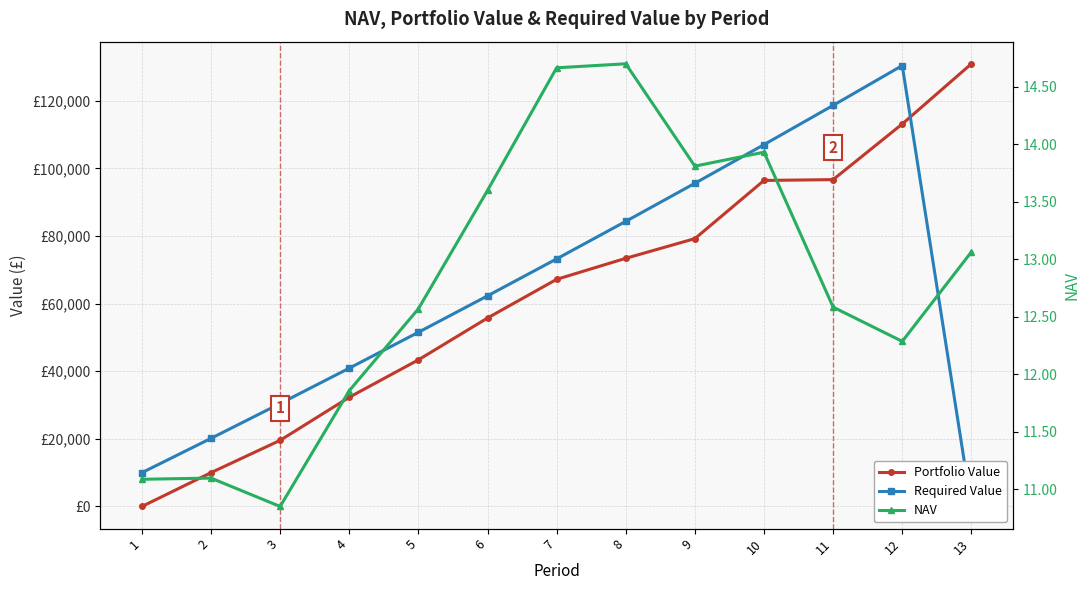

List the series in order of their peak value, highest first.

Portfolio Value, Required Value, NAV